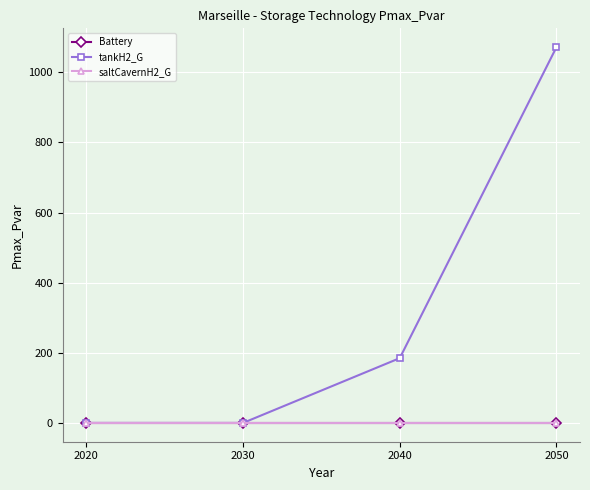

Reading left to right, what are all the values shown in this chart?

Battery: 0.0	0.0	0.0	0.0
tankH2_G: 0.0	0.0	184.8	1071.9
saltCavernH2_G: 0.0	0.0	0.0	0.0